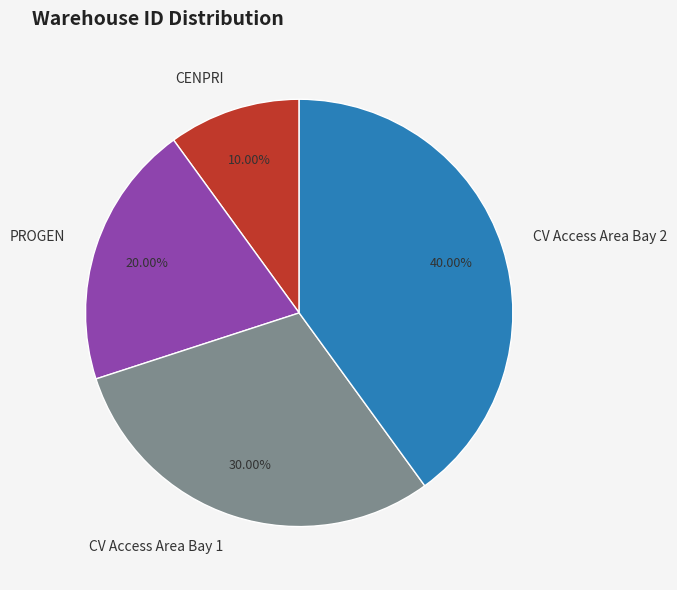

Is there a majority slice in this chart?

No